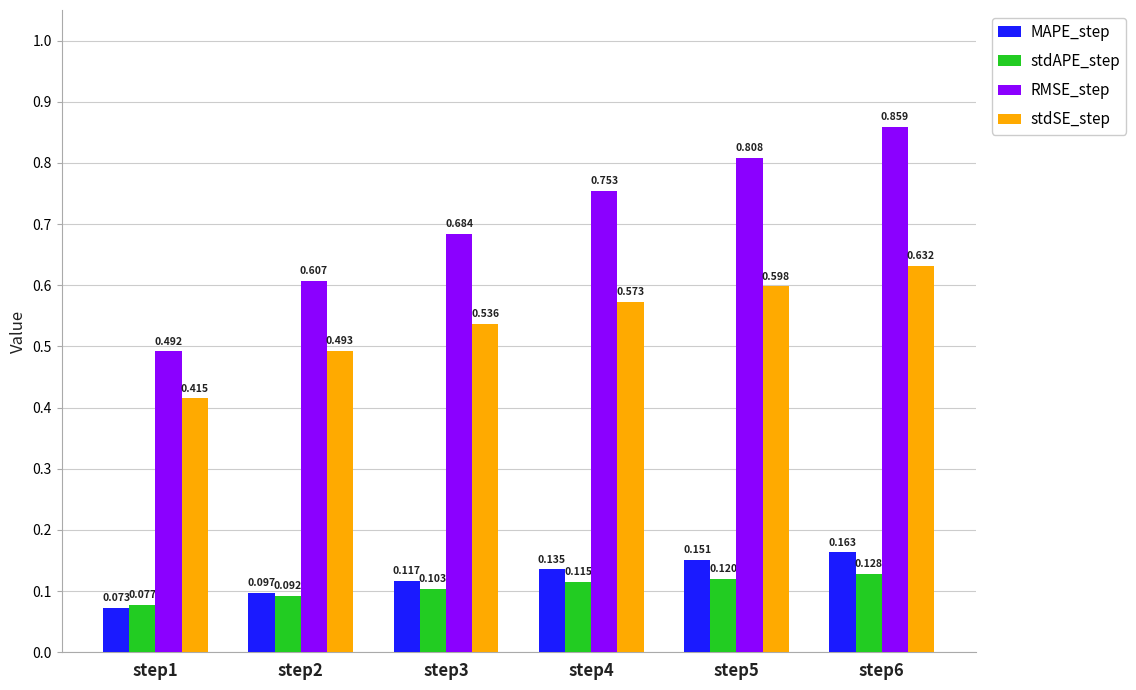

Which series changed the most between step1 and step3?

RMSE_step